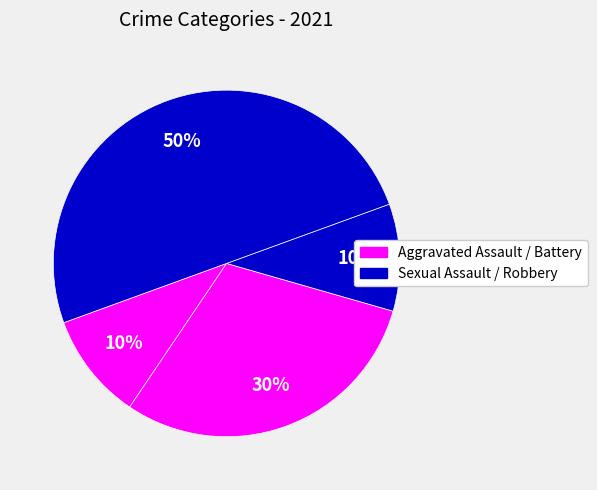

Which slice is the smallest?

Aggravated Assault